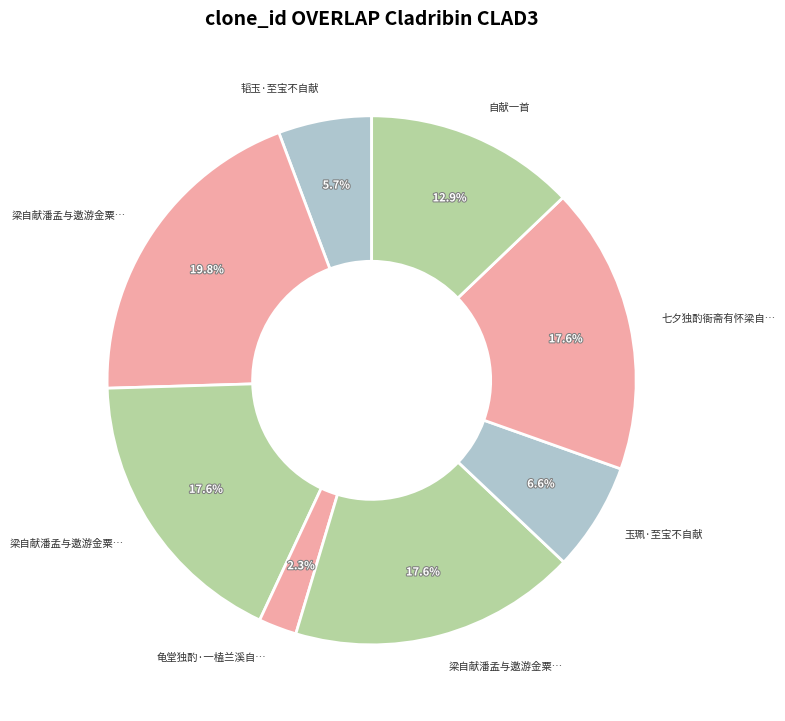

Count the number of slices in the pie.

8